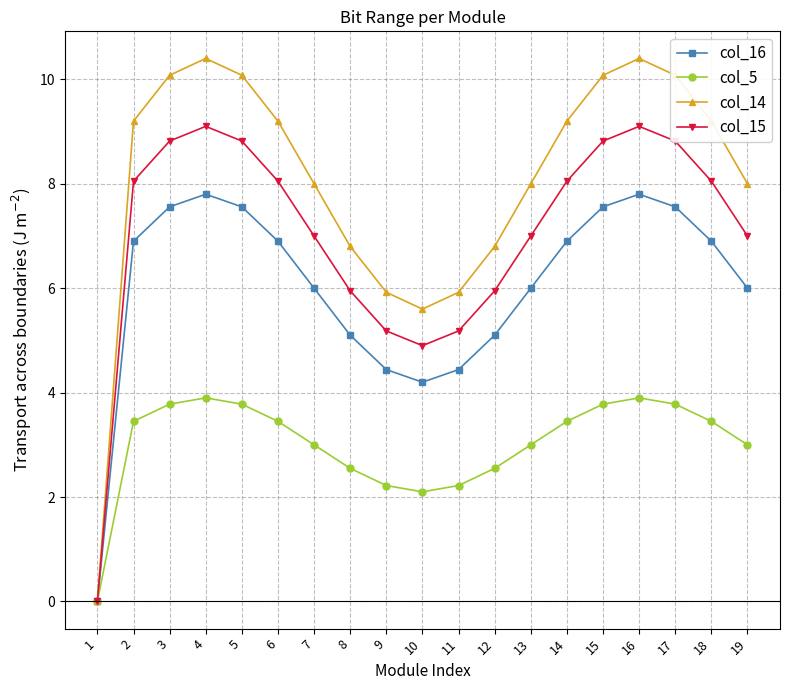

Rank the series at 10 from lowest to highest value.

col_5, col_16, col_15, col_14